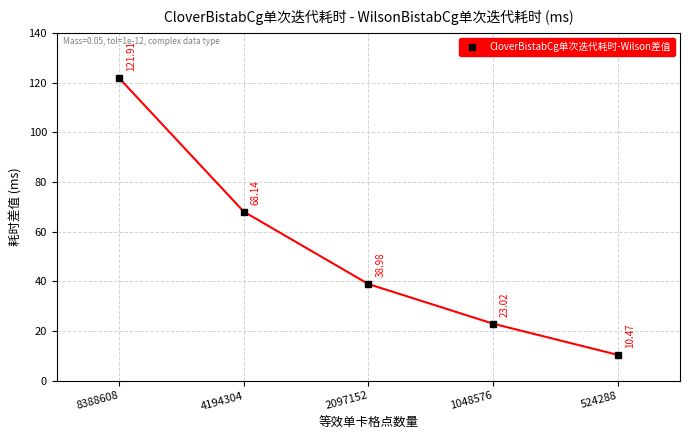

True or false: the data shows 12.7 at 1048576.

False